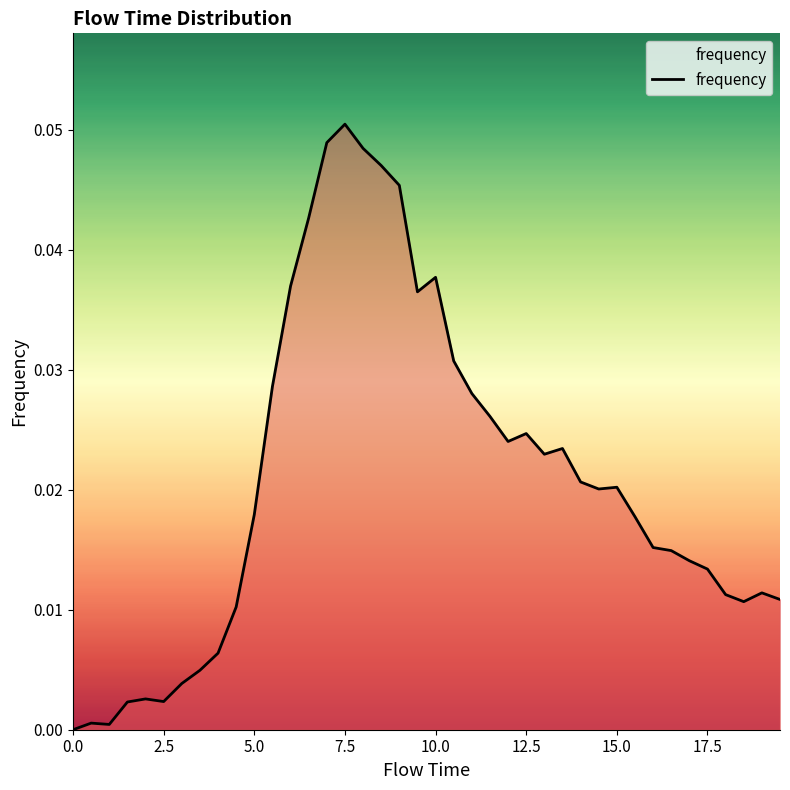

Does the chart display data point markers on the line(s)?

No